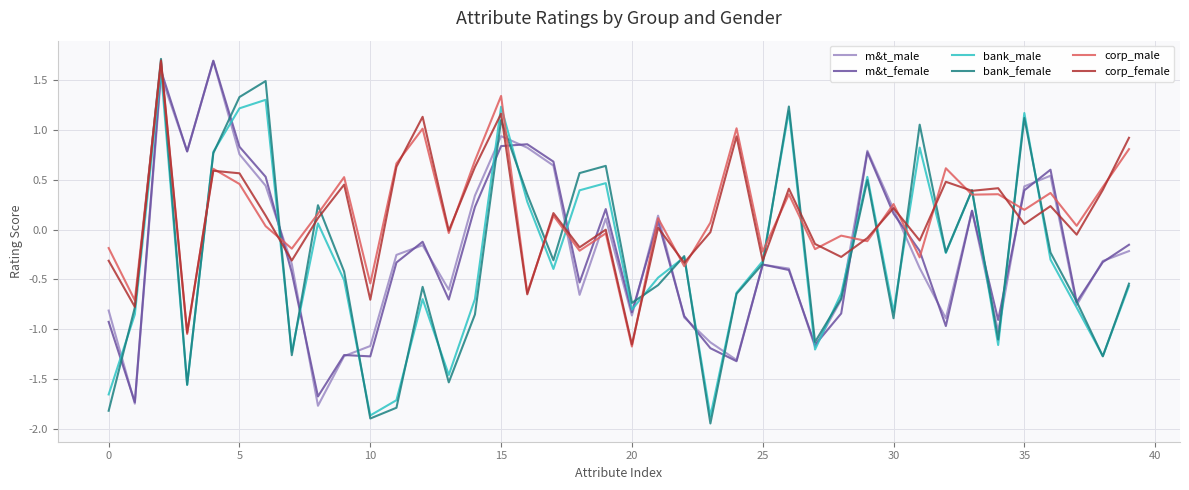

What is the maximum value for corp_female?

1.7